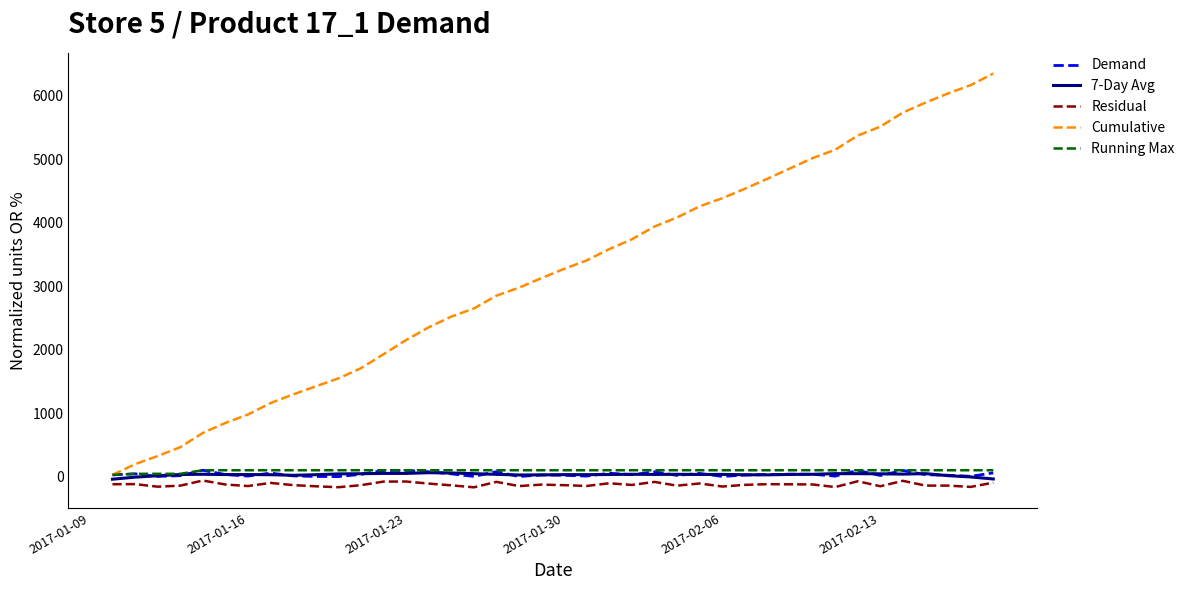

What is the maximum value for Demand?

100.0